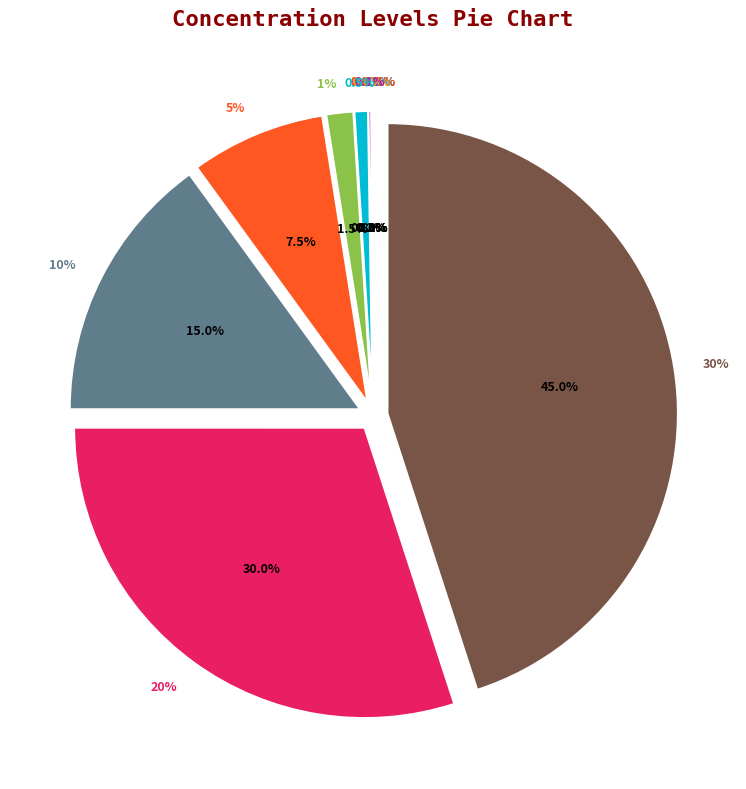

Which category has the smallest portion of the pie?

0.001%